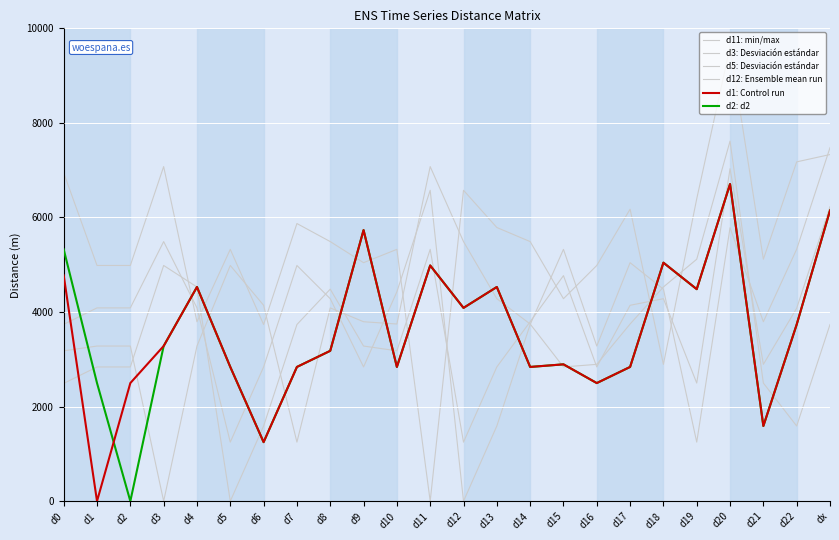

Between d15 and d2, which is larger?

d2